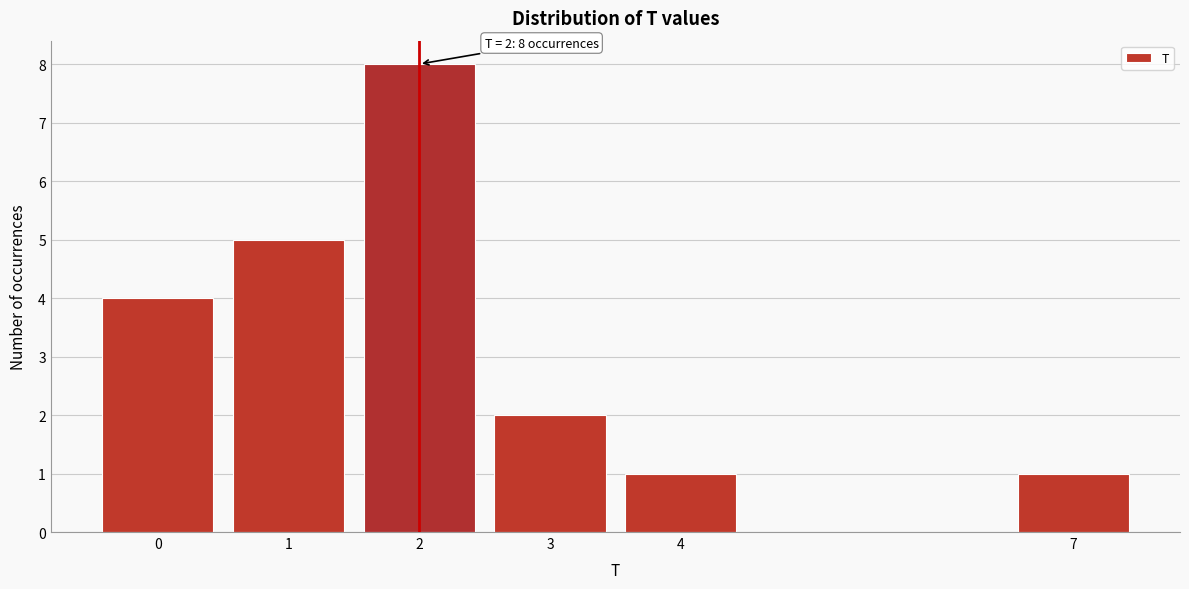

Reading left to right, list all the values displayed in this chart.

4	5	8	2	1	1